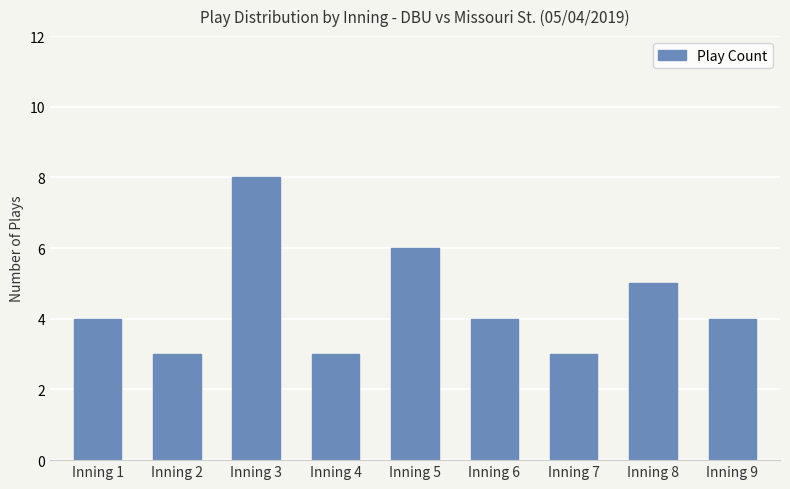

At which label is the value closest to 5?

Inning 8